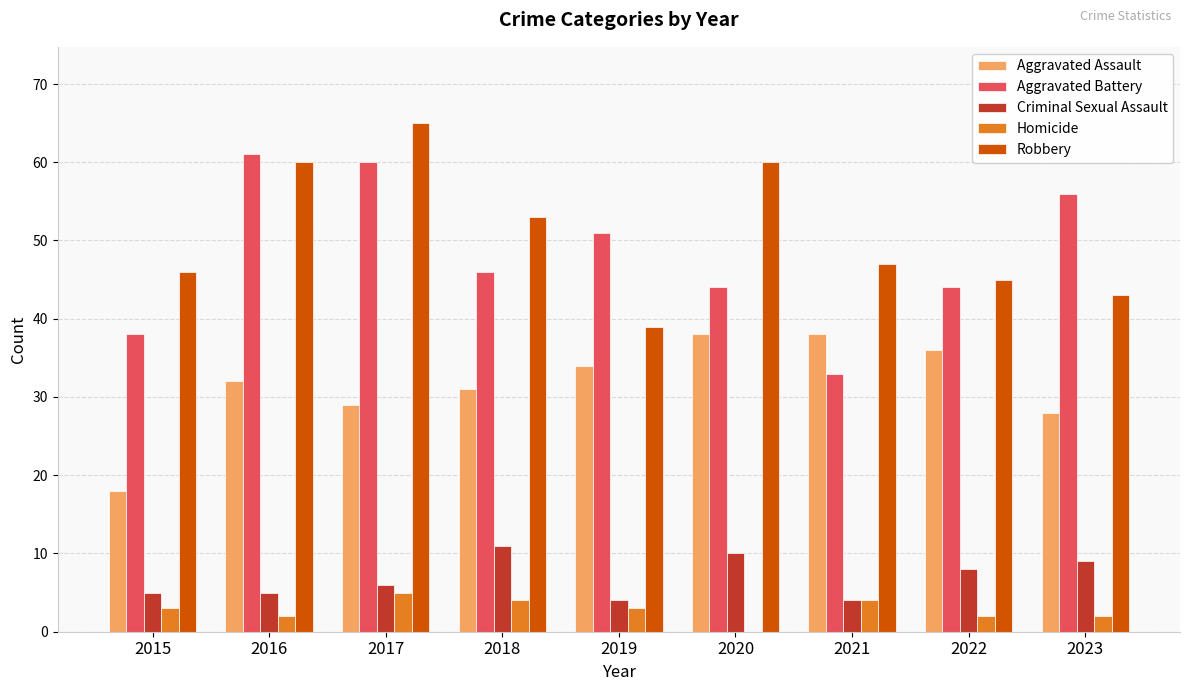

The value of Criminal Sexual Assault at 2023 is 9. True or false?

True